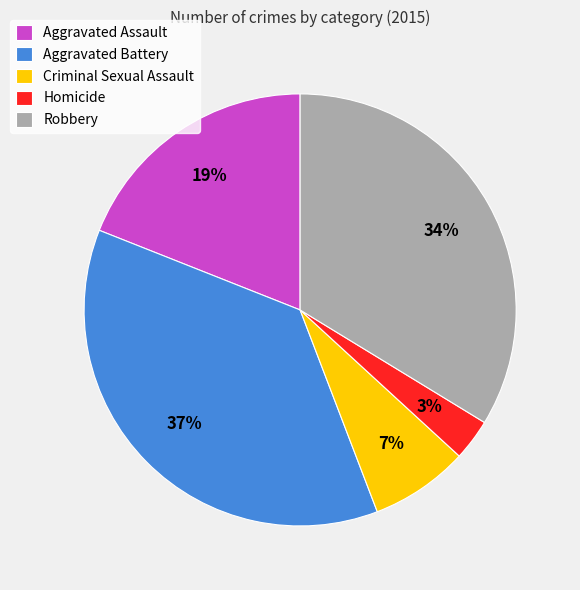

Do Criminal Sexual Assault and Robbery together represent more than half of the pie?

No